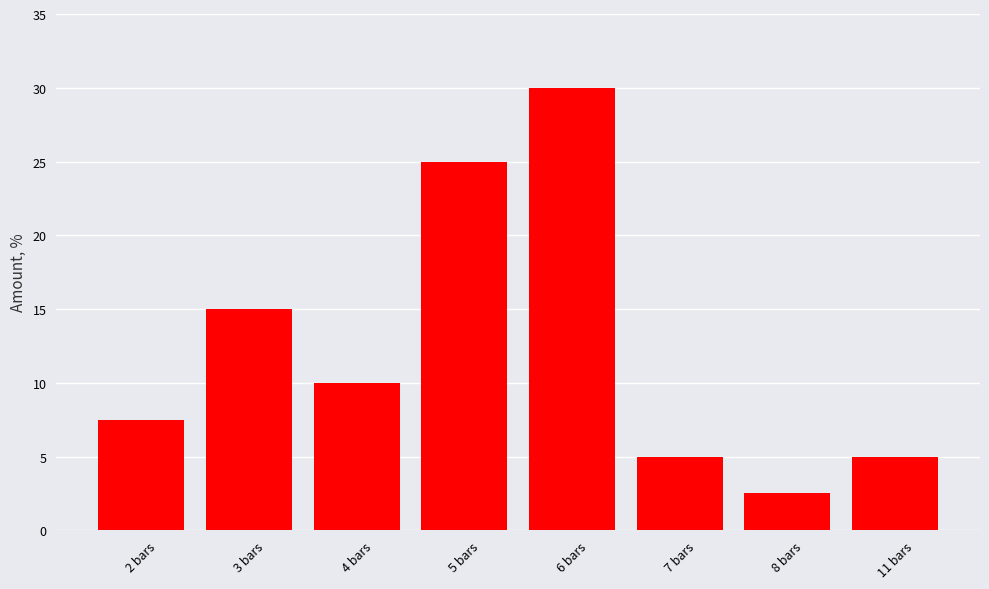

Reading left to right, extract all data points from this chart.

7.5	15.0	10.0	25.0	30.0	5.0	2.5	5.0